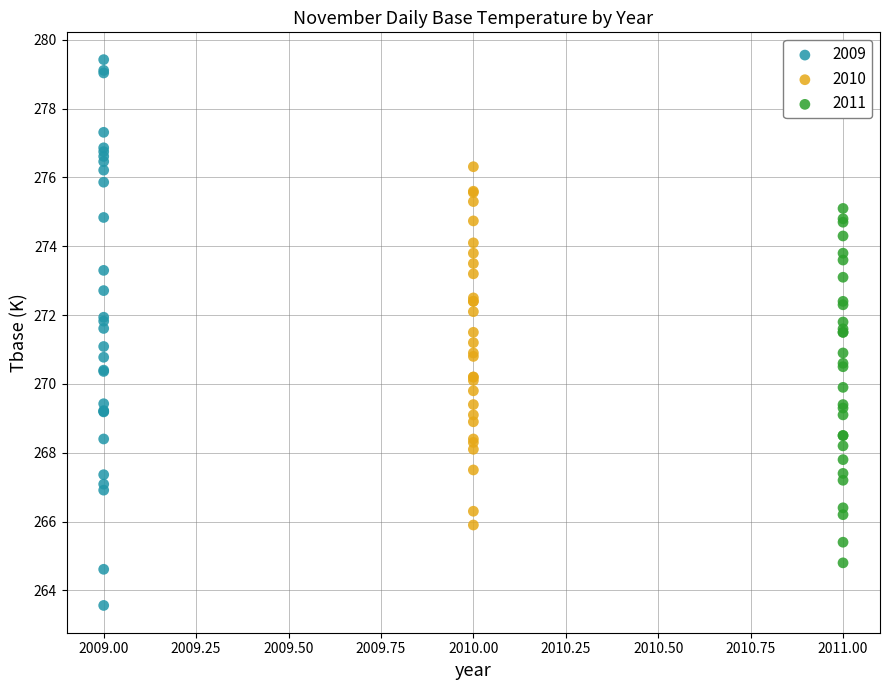

What are all the series names shown in the legend?

2009, 2010, 2011